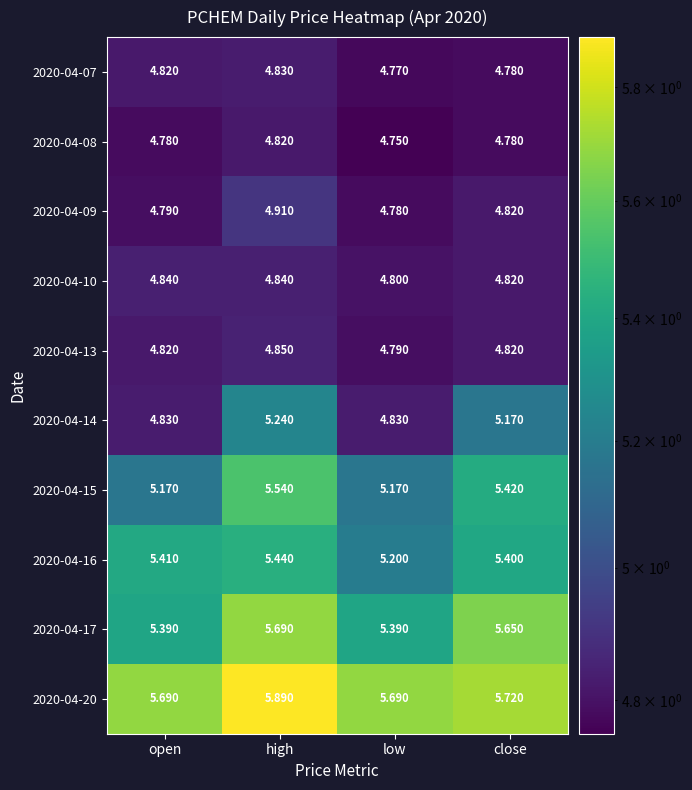

Is the value of 2020-04-13 at high greater than the value of 2020-04-16 at high?

No